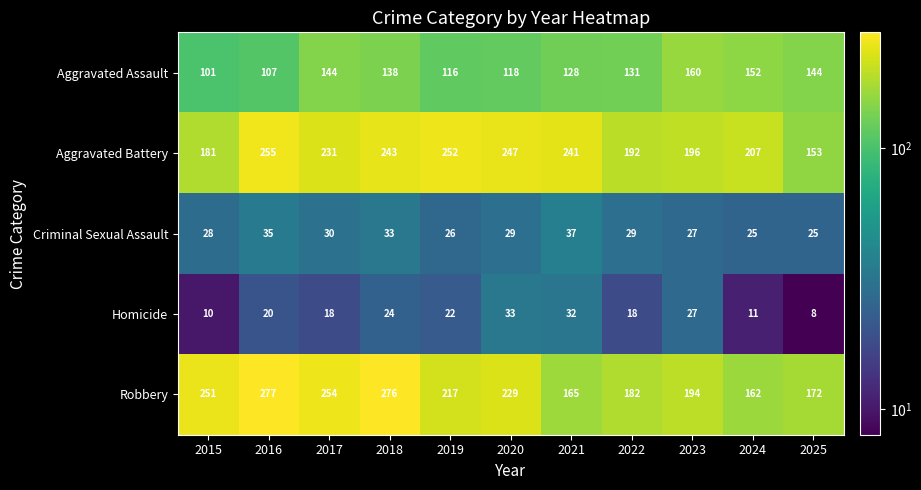

List the series in order of their peak value, lowest first.

Homicide, Criminal Sexual Assault, Aggravated Assault, Aggravated Battery, Robbery